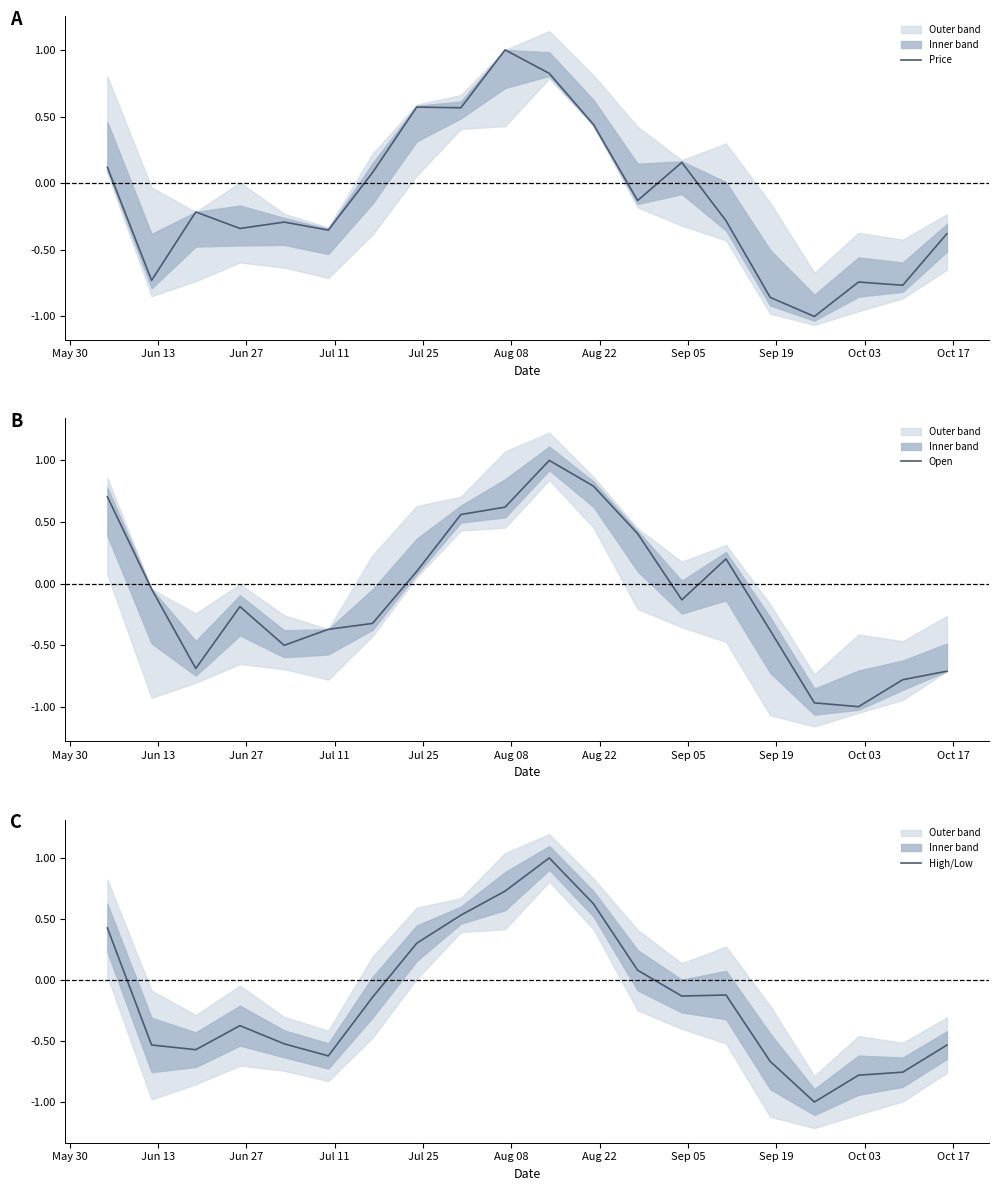

What is the lowest value of the Price series?

-1.0